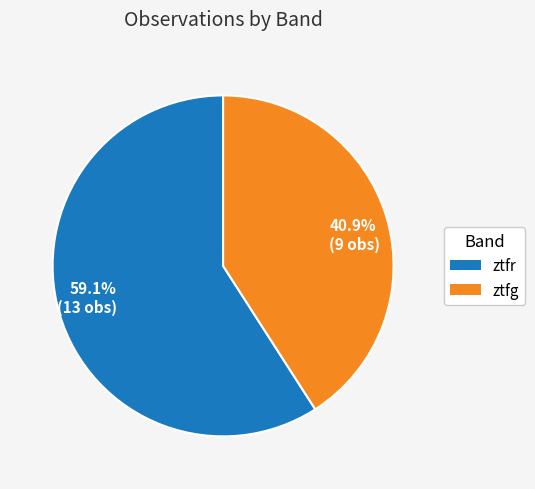

What percentage do 40.9% (9 obs) and 59.1% (13 obs) together represent?

100.0%